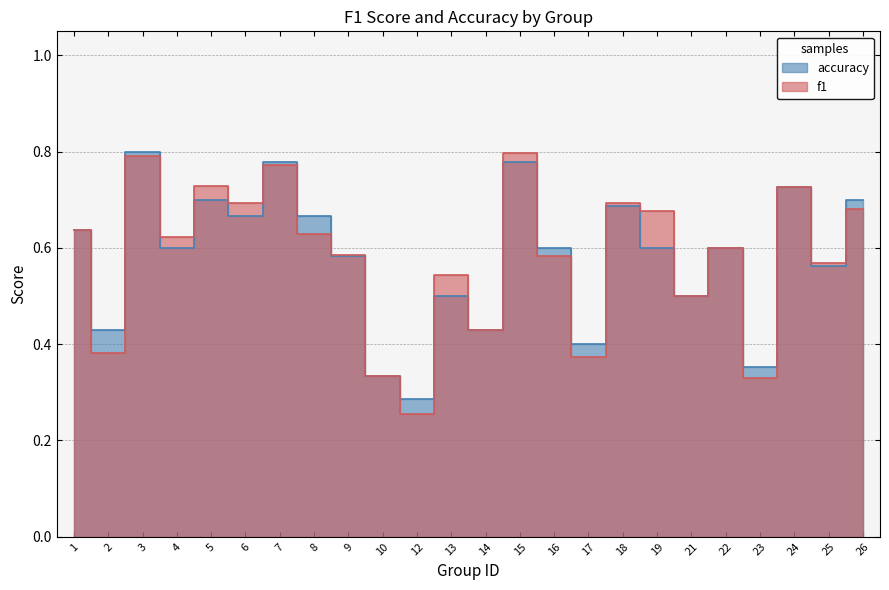

What are all the series names shown in the legend?

f1, accuracy